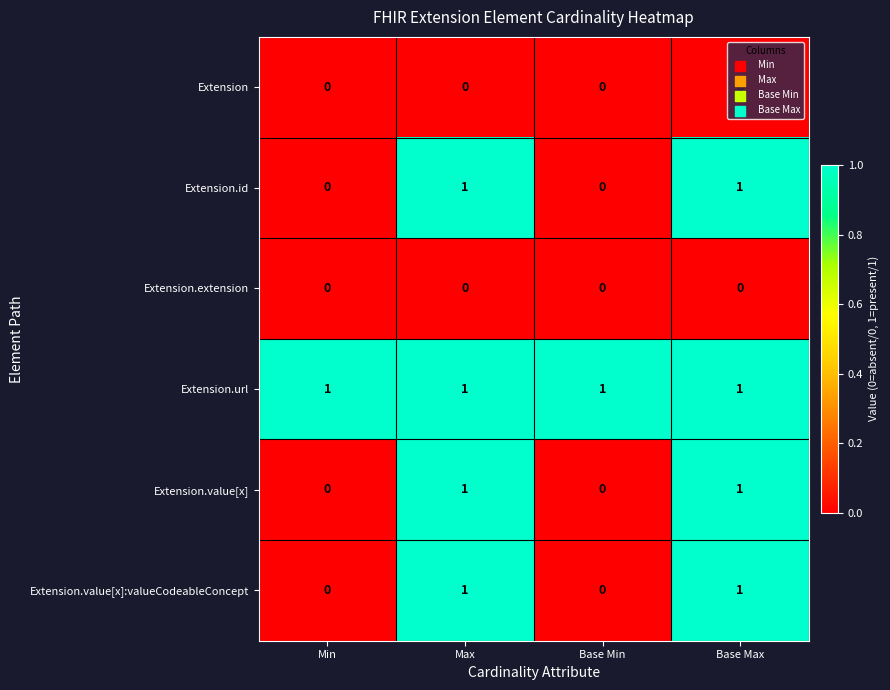

The value of Extension.url at Min is 1. True or false?

True